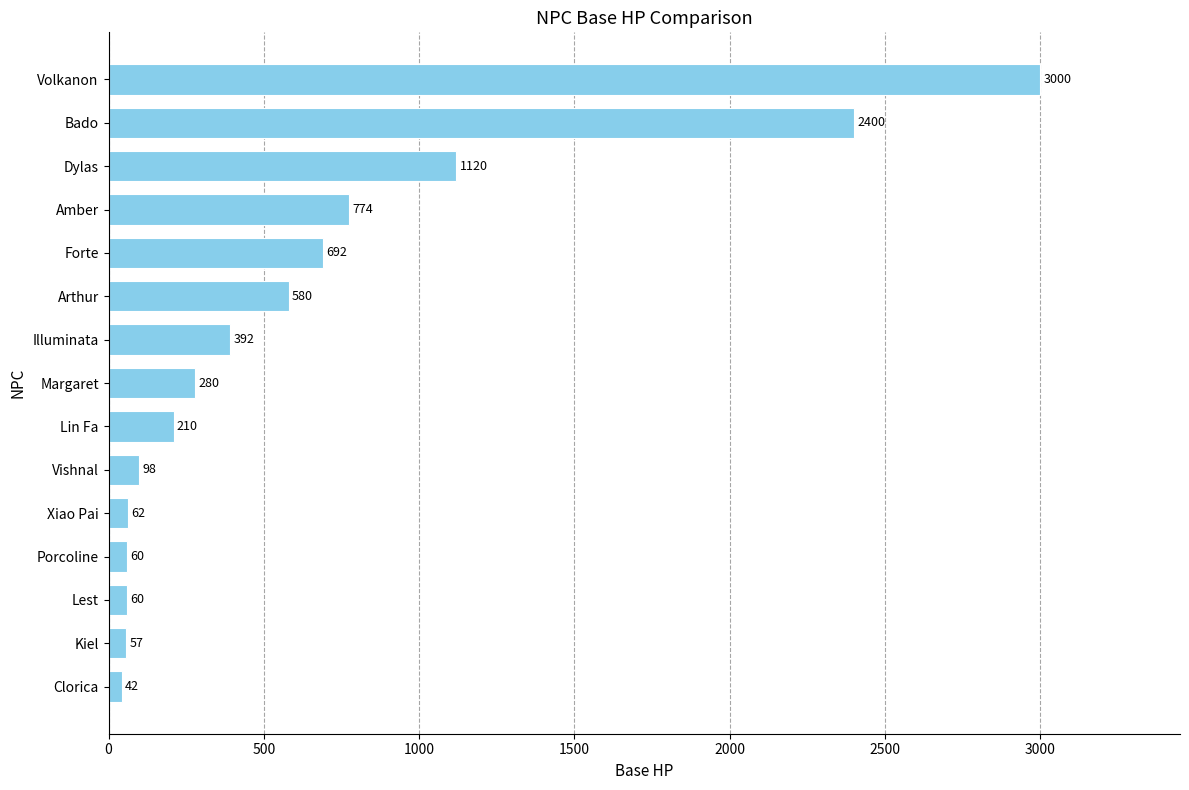

Which label corresponds to the largest value in the chart?

Volkanon